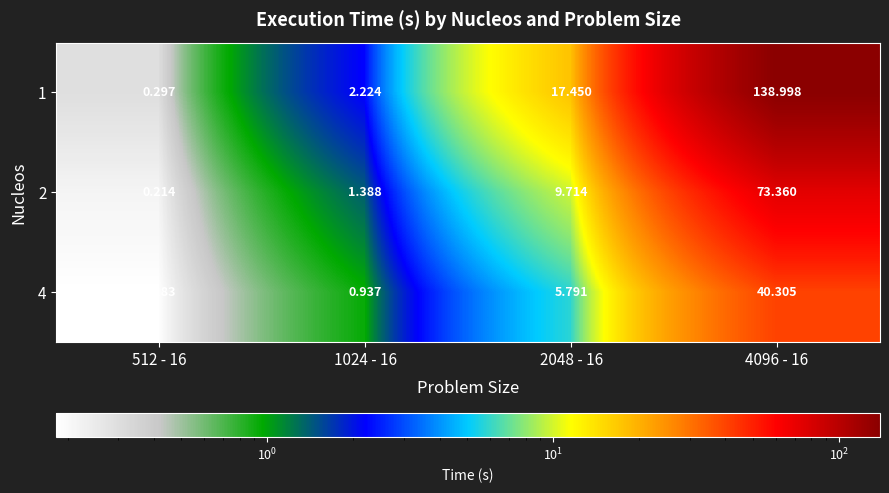

Is the value of 4 at 4096 - 16 greater than the value of 1 at 4096 - 16?

No